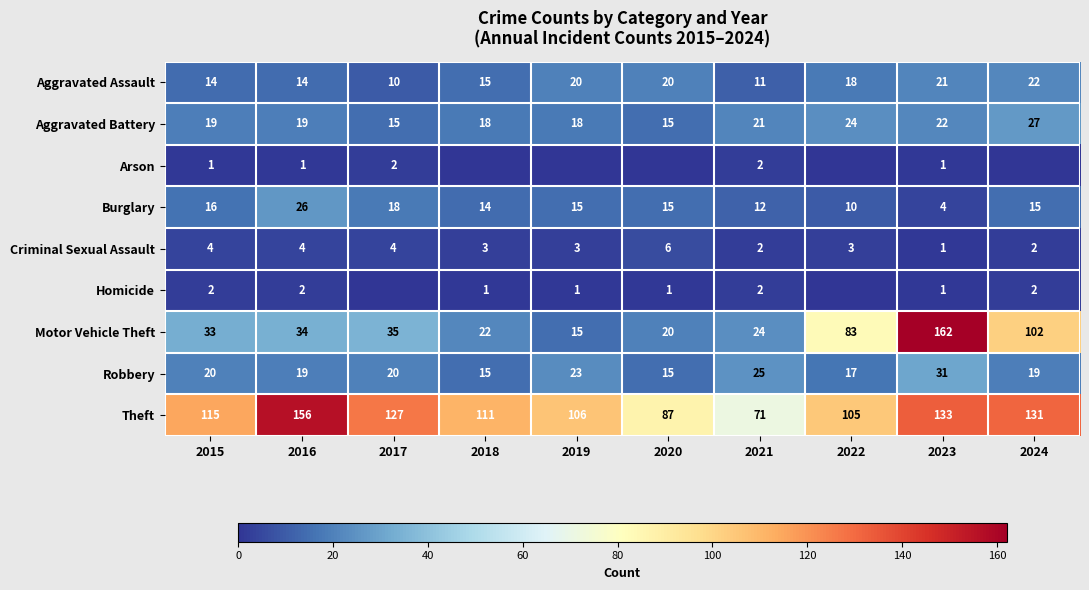

How many data points in Burglary are less than 15?

4